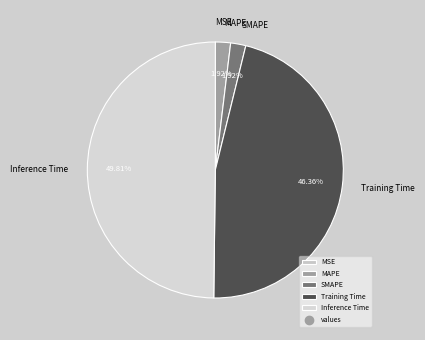

Does Training Time represent more than half of the total?

No